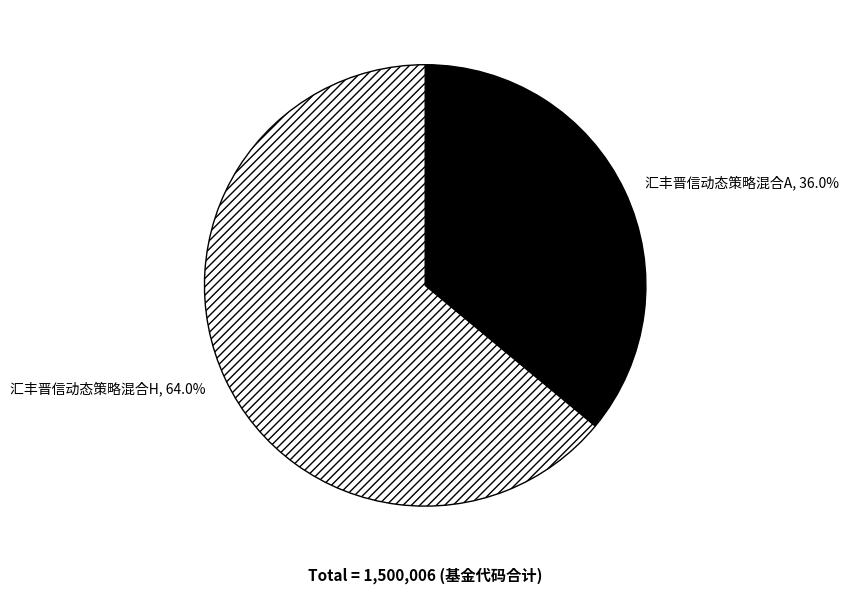

To the nearest percent, what is the combined percentage of 汇丰晋信动态策略混合H and 汇丰晋信动态策略混合A?

100%